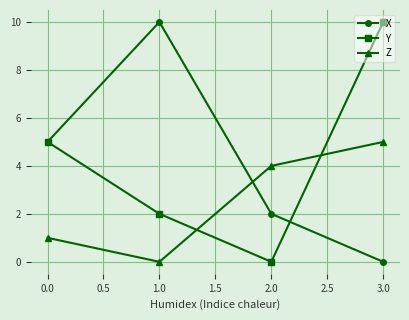

True or false: Y and X intersect in this chart.

True